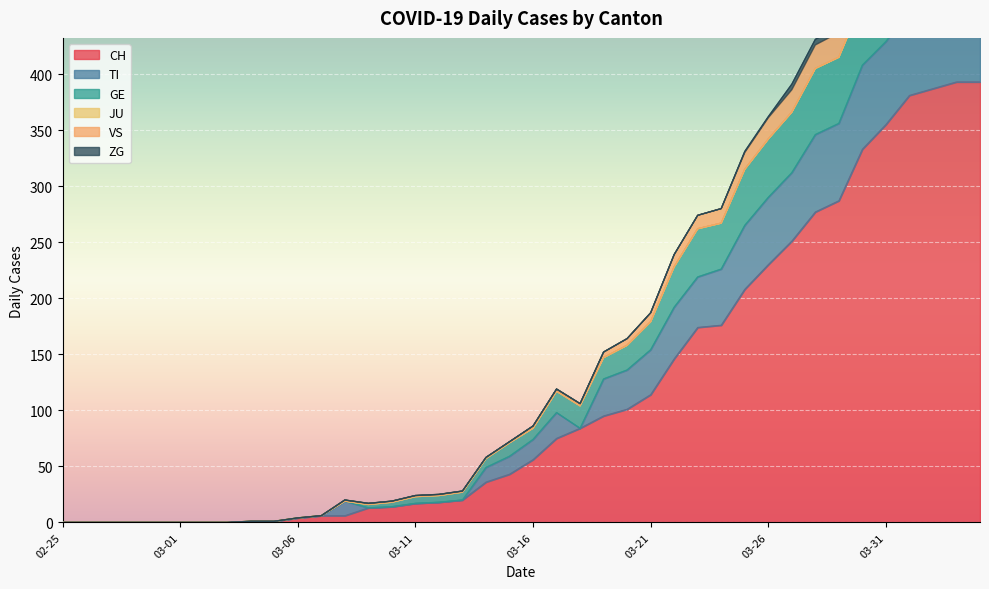

Is it true that CH equals 323 at 03-26?

False